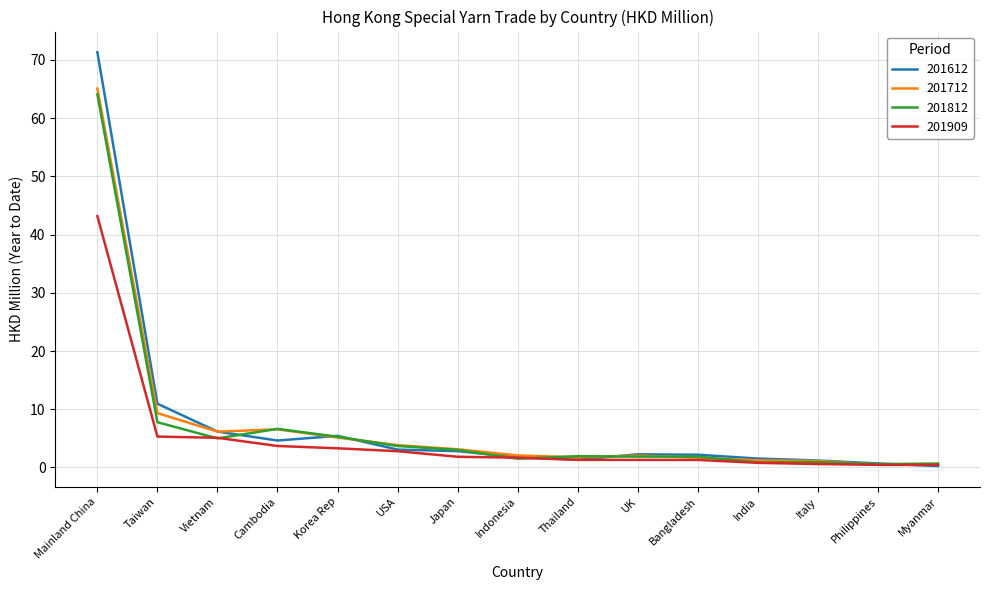

What is the total value across all series at Taiwan?

33.3